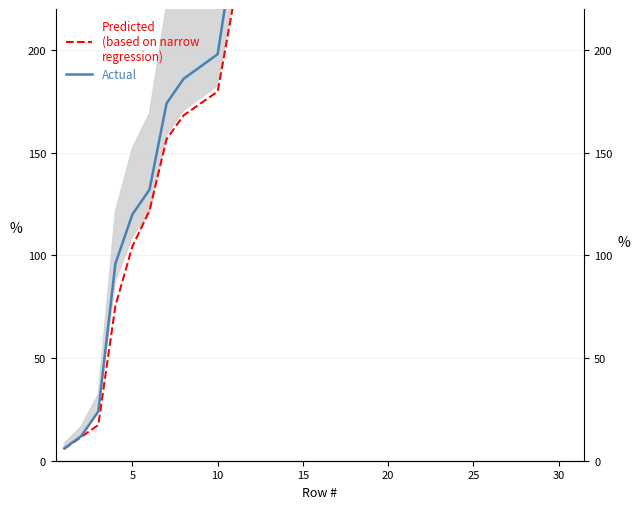

What is the difference between the maximum and minimum values in the Actual series?

438.0